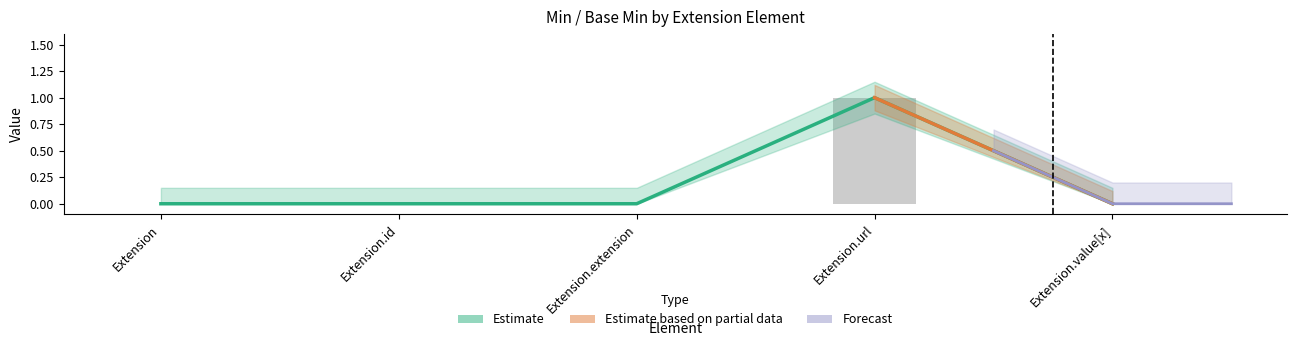

What is the difference between the maximum and minimum values in the Base Min Lower series?

0.8